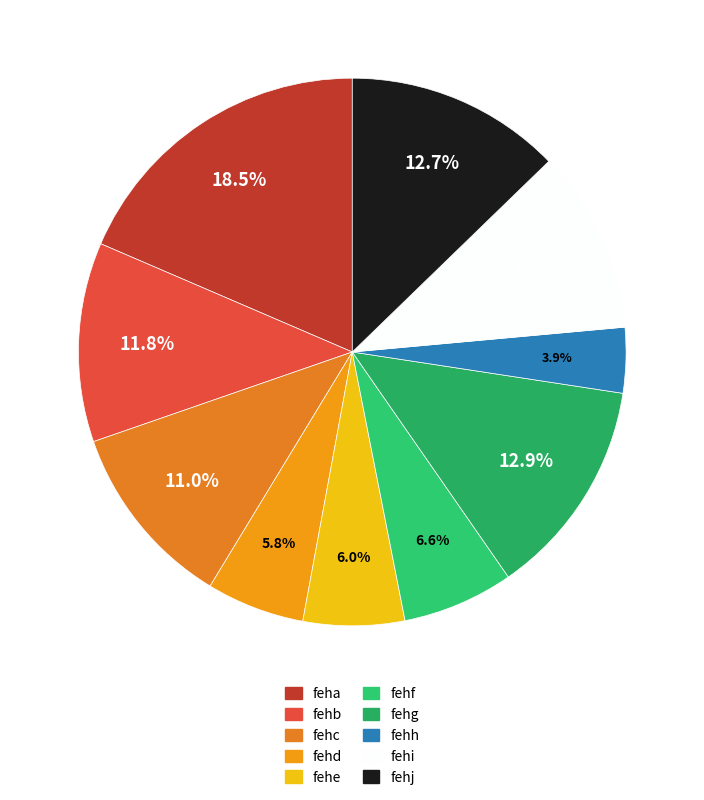

Is fehe the majority of the pie?

No